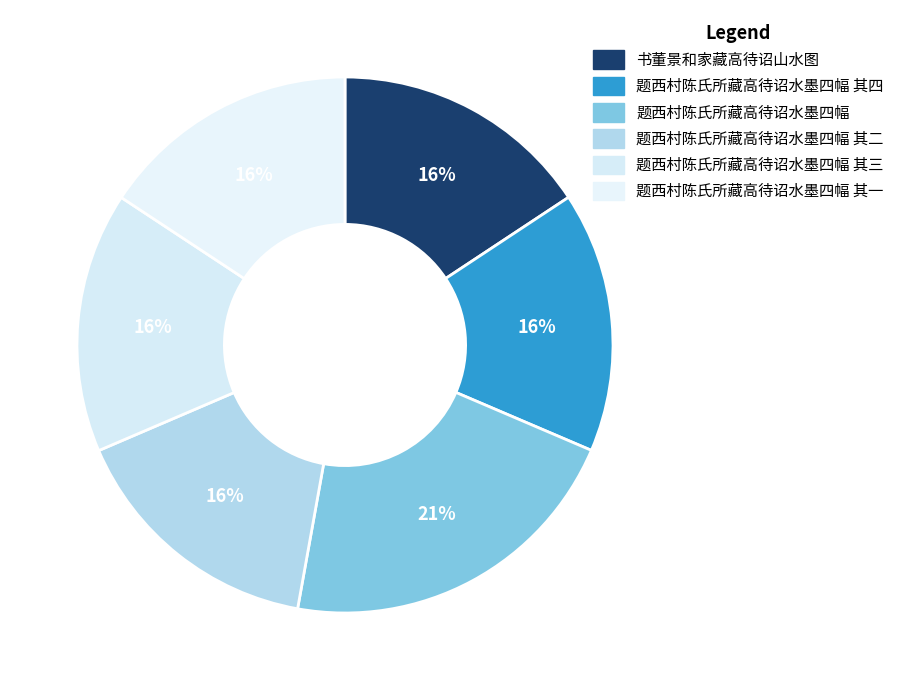

How many segments does this pie chart have?

6